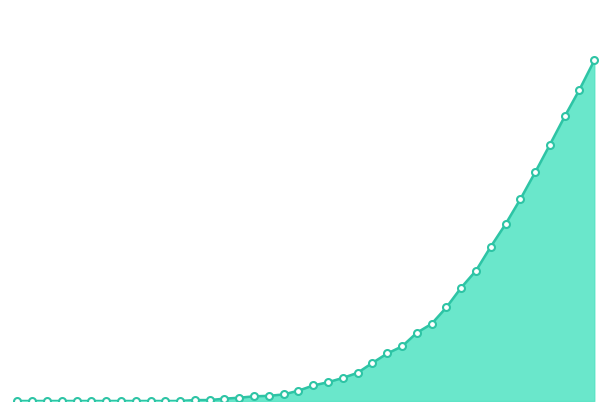

Rank the categories by value from lowest to highest.

2020-02-25, 2020-02-26, 2020-02-27, 2020-02-28, 2020-02-29, 2020-03-01, 2020-03-02, 2020-03-03, 2020-03-04, 2020-03-05, 2020-03-06, 2020-03-07, 2020-03-08, 2020-03-09, 2020-03-10, 2020-03-11, 2020-03-12, 2020-03-13, 2020-03-14, 2020-03-15, 2020-03-16, 2020-03-17, 2020-03-18, 2020-03-19, 2020-03-20, 2020-03-21, 2020-03-22, 2020-03-23, 2020-03-24, 2020-03-25, 2020-03-26, 2020-03-27, 2020-03-28, 2020-03-29, 2020-03-30, 2020-03-31, 2020-04-01, 2020-04-02, 2020-04-03, 2020-04-04